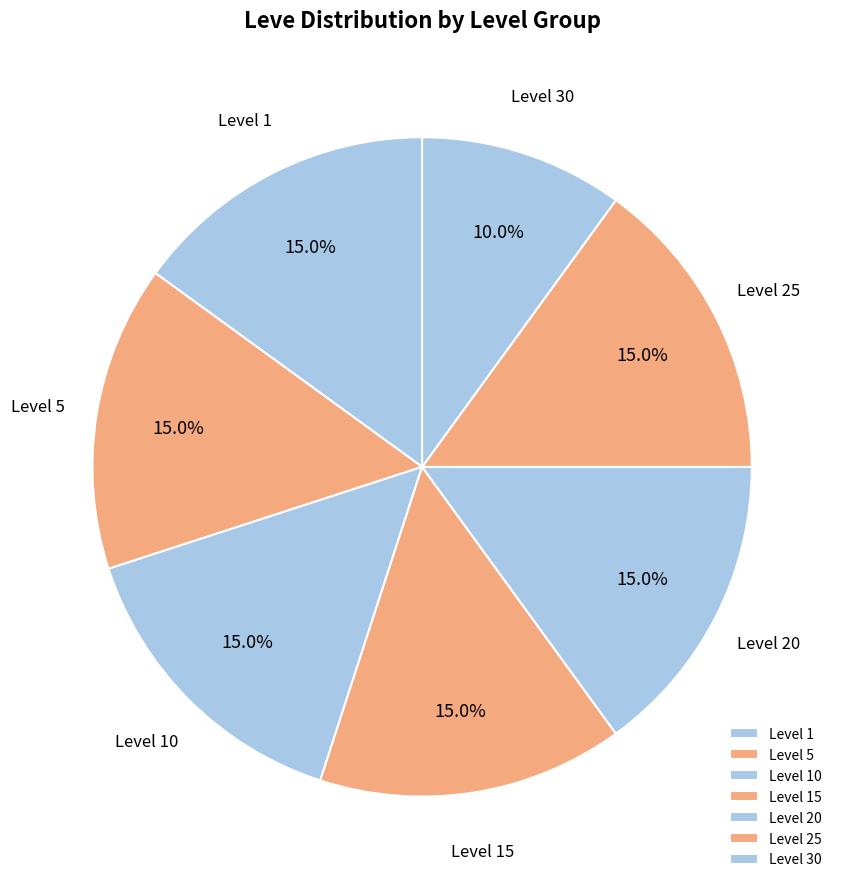

Is Level 10 the majority of the pie?

No